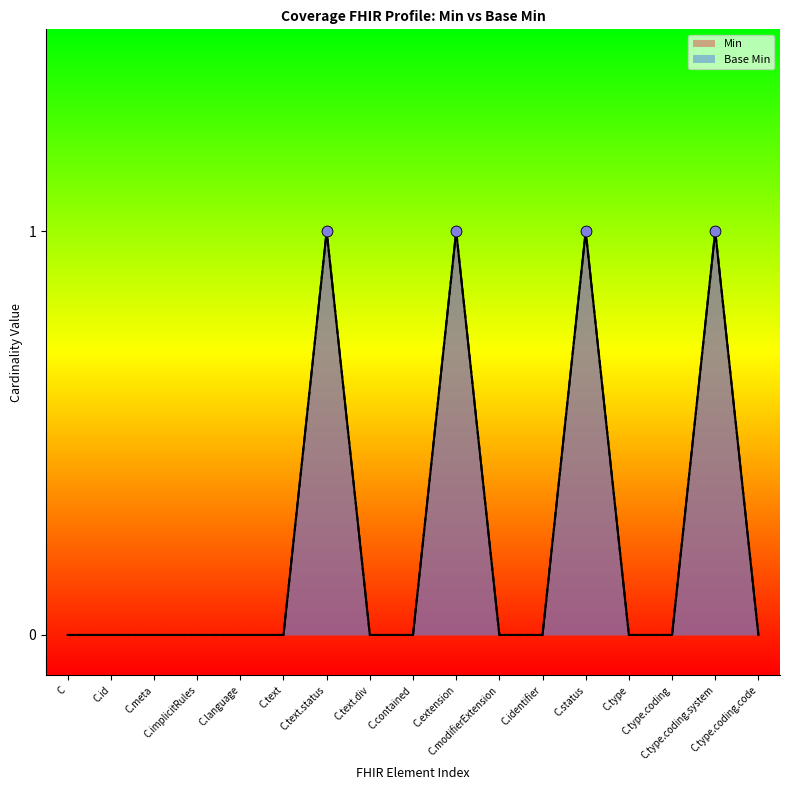

Which series has the largest total across all categories?

Min